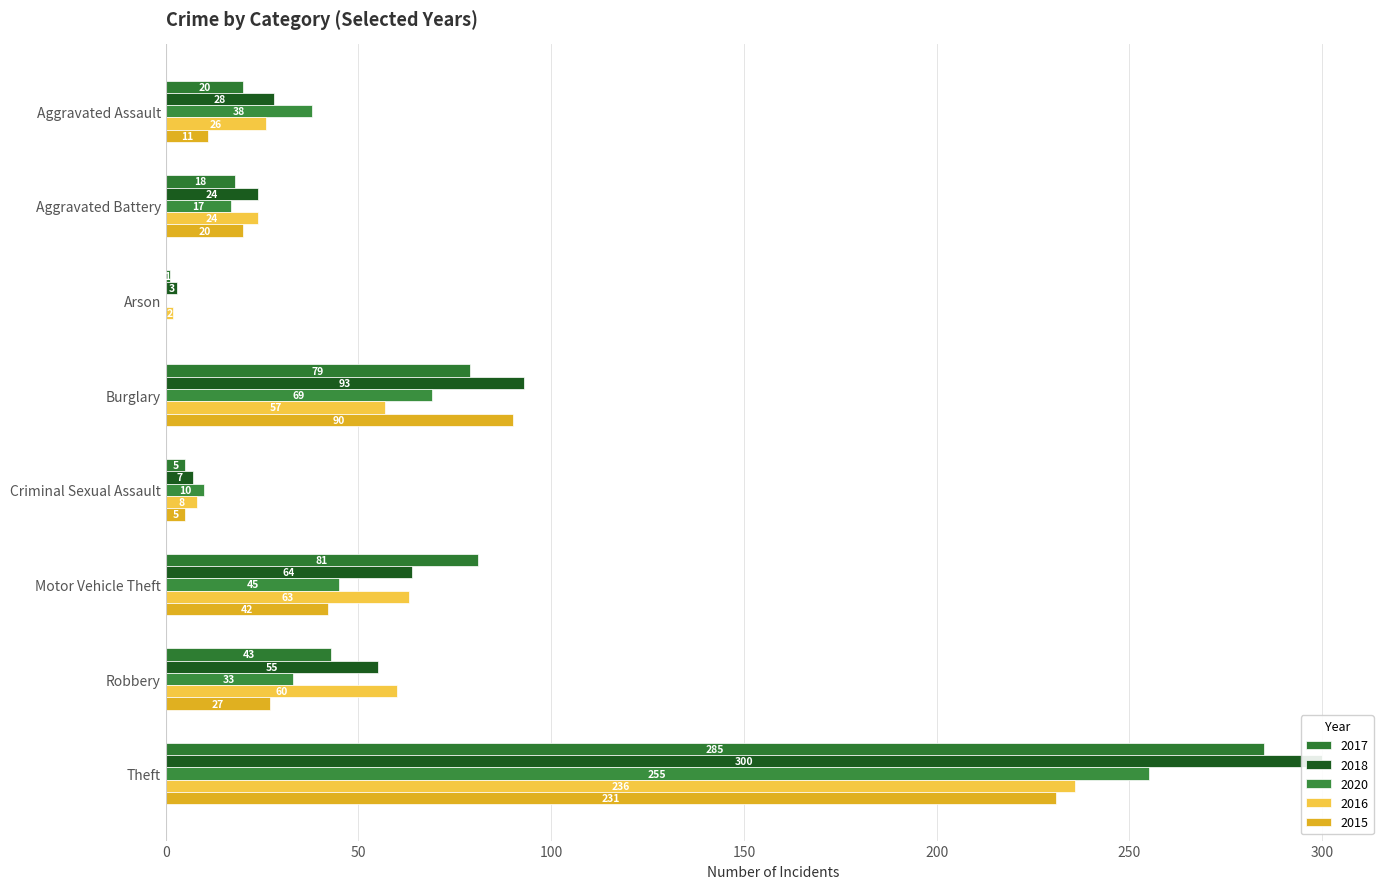

The value of 2015 at Arson is 0. True or false?

True